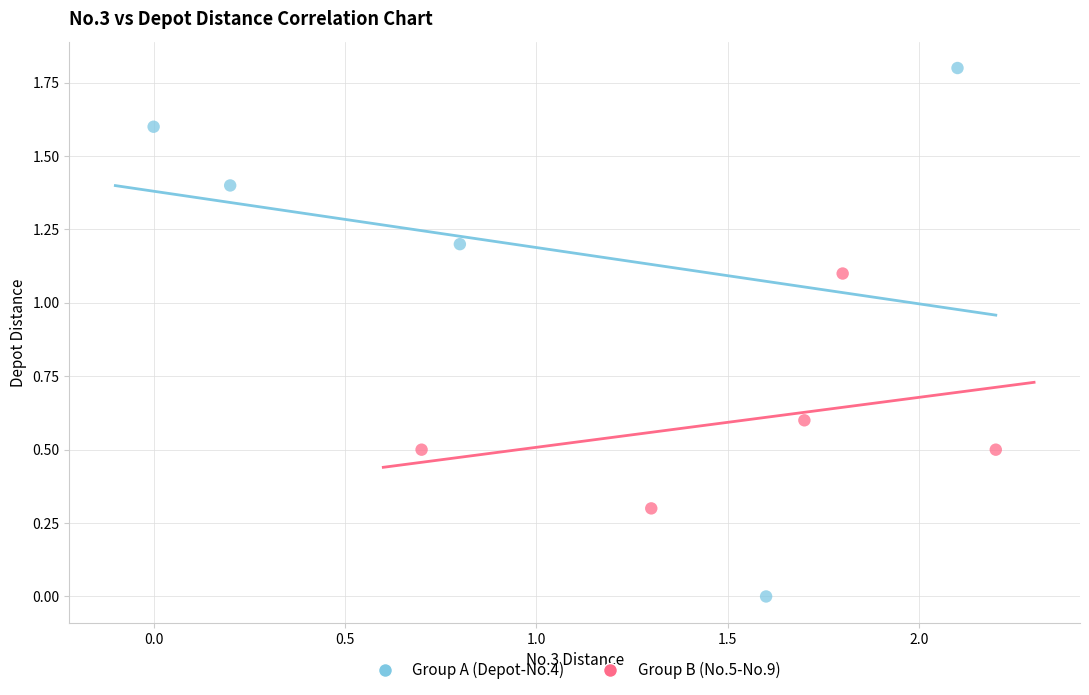

What are all the series names shown in the legend?

Group A (Depot-No.4), Group B (No.5-No.9)